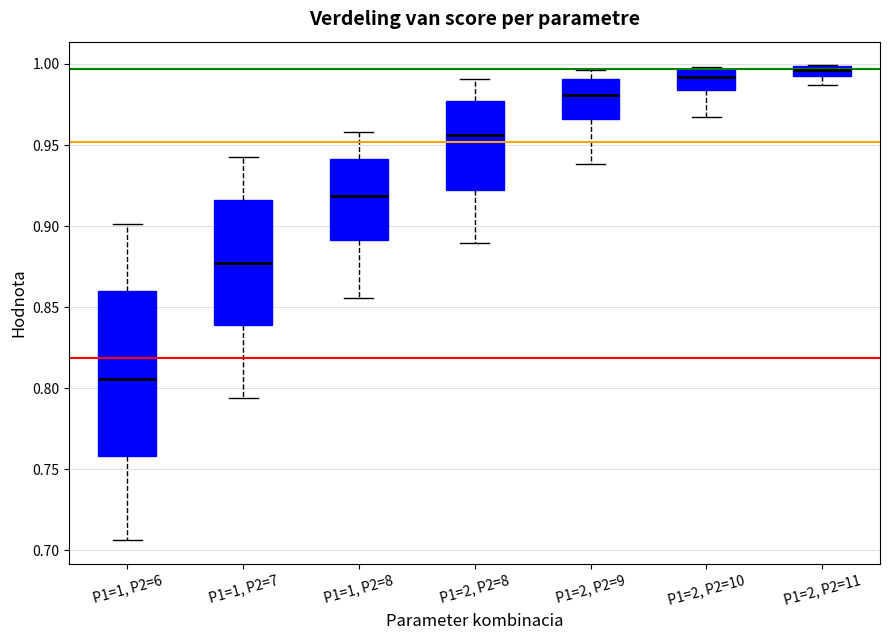

Where does the lower whisker of the box for P1=2, P2=11 end on the y-axis? The values are not printed on the chart, so give them approximately, as read against the axis.

0.985